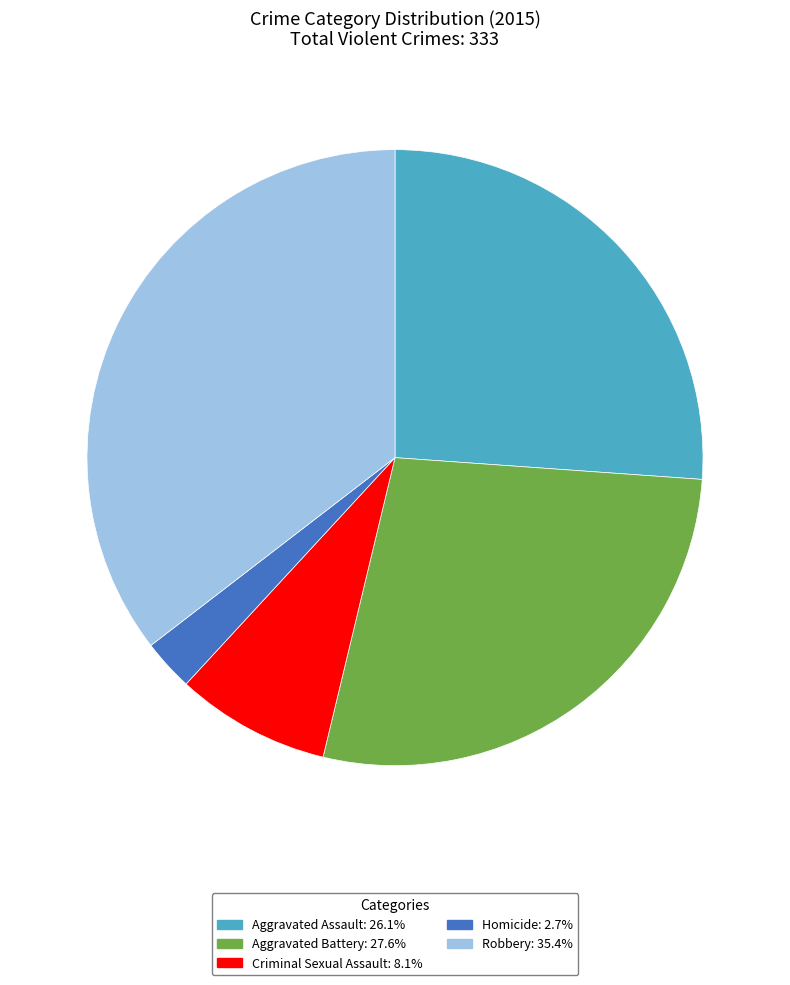

Does any single category account for the majority?

No